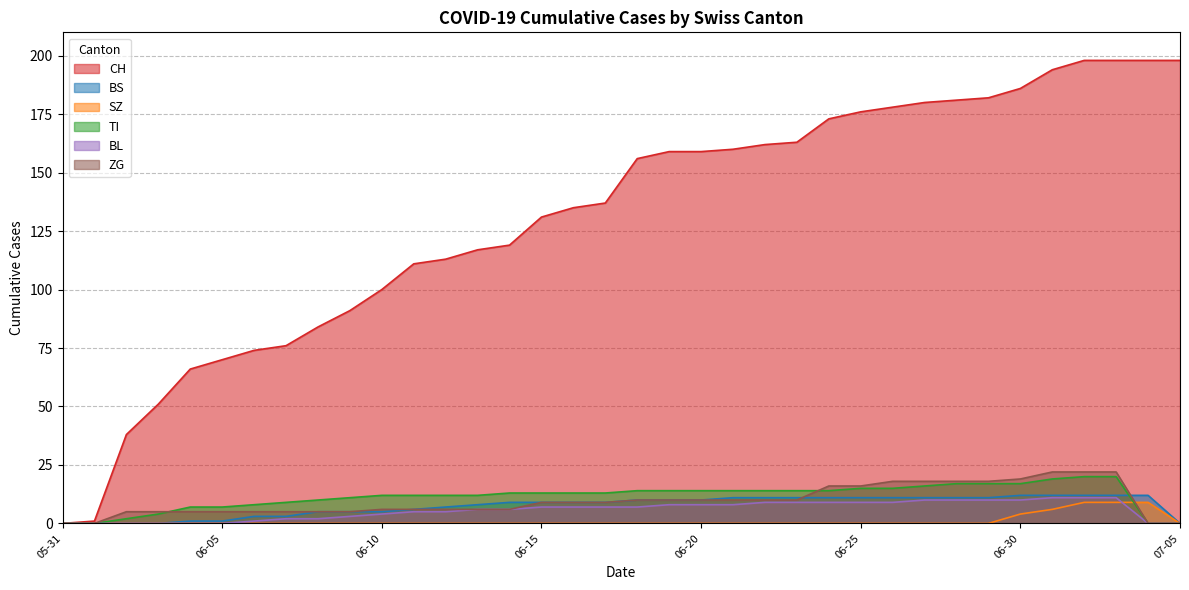

Does the chart display data point markers on the line(s)?

No